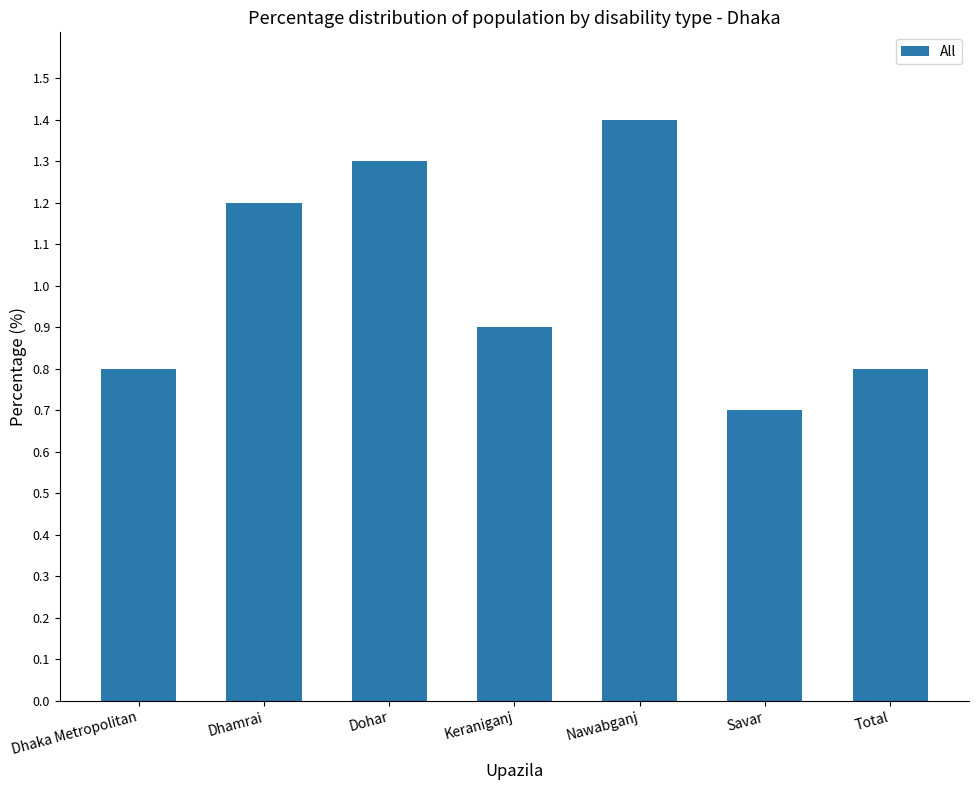

What is the difference between the second highest and minimum values?

0.6